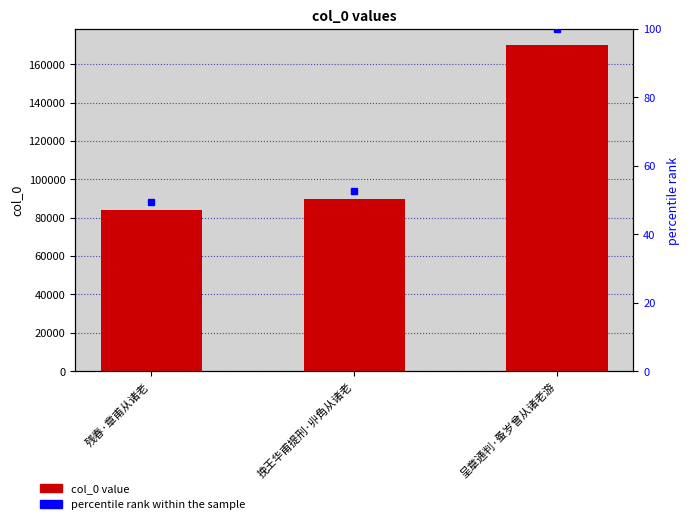

What is the greatest value displayed?

169875.0